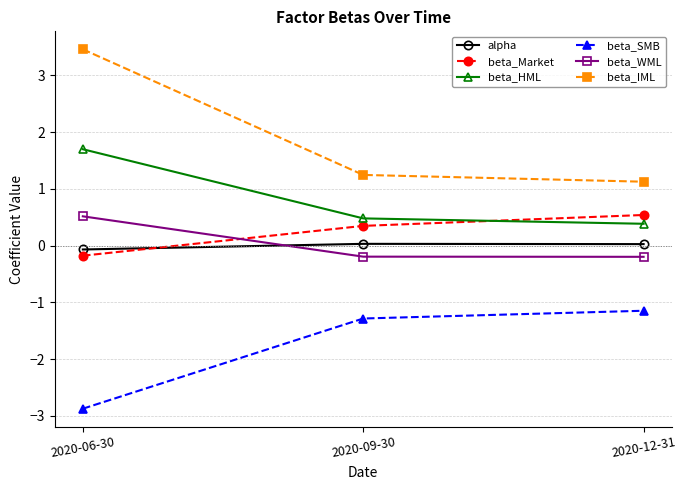

What is the label of the 3rd point from the right?

2020-06-30